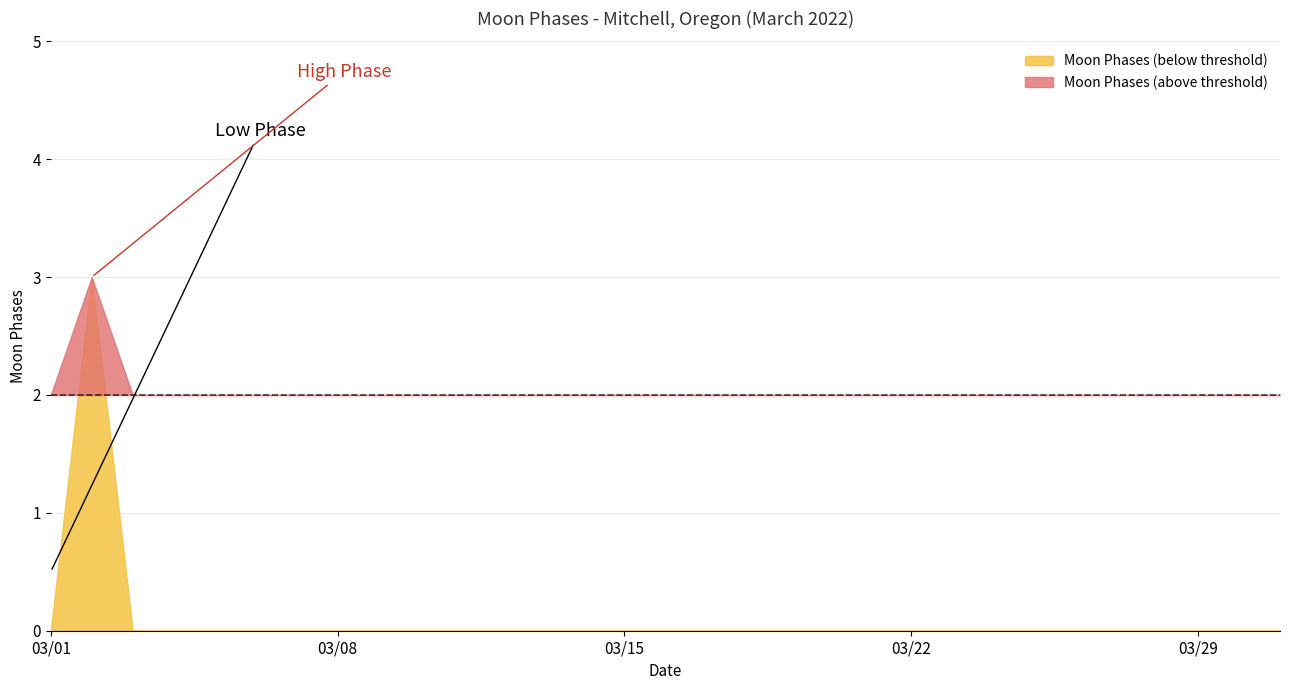

What is the maximum value for Moon Phases (above threshold)?

3